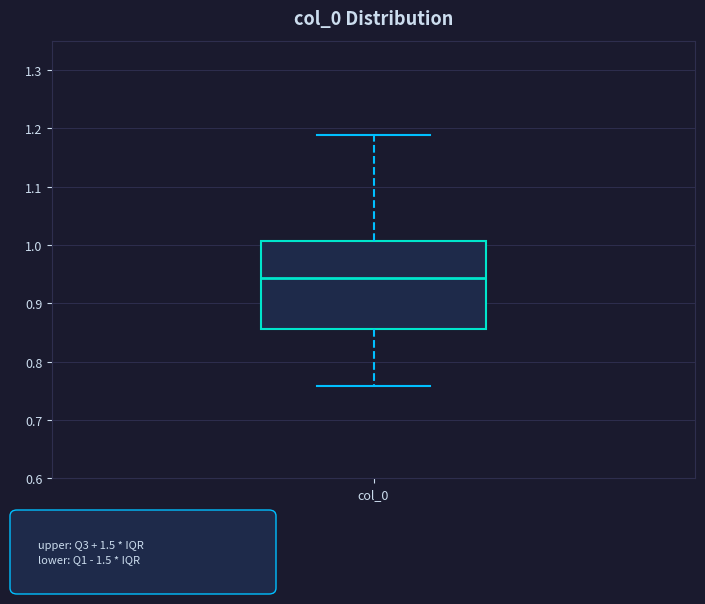

Read this box plot against the y-axis: the position of the median line, the range covered by the box, and the ends of both whiskers. The values are not printed on the chart, so give them approximately, as read against the axis.

median 0.94, box 0.86 to 1.01, whiskers 0.76 to 1.19